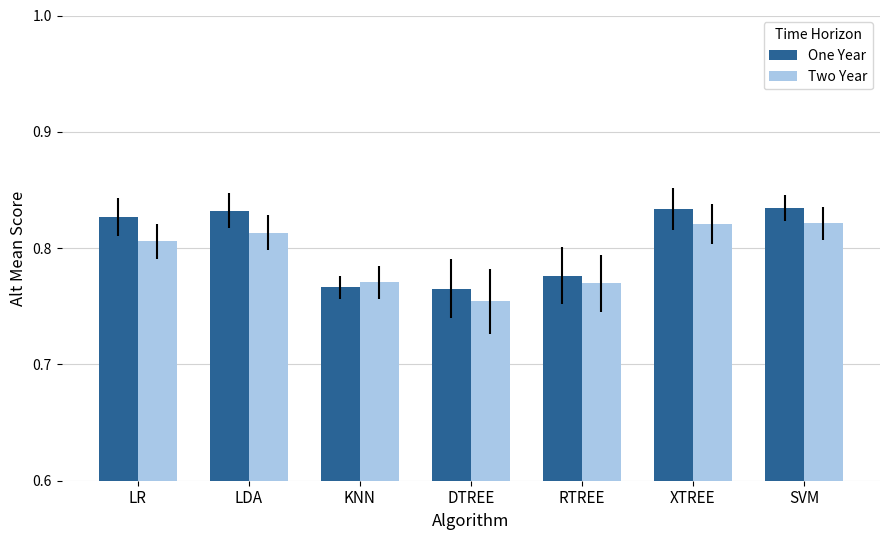

At which category does the chart reach its minimum across all series?

DTREE